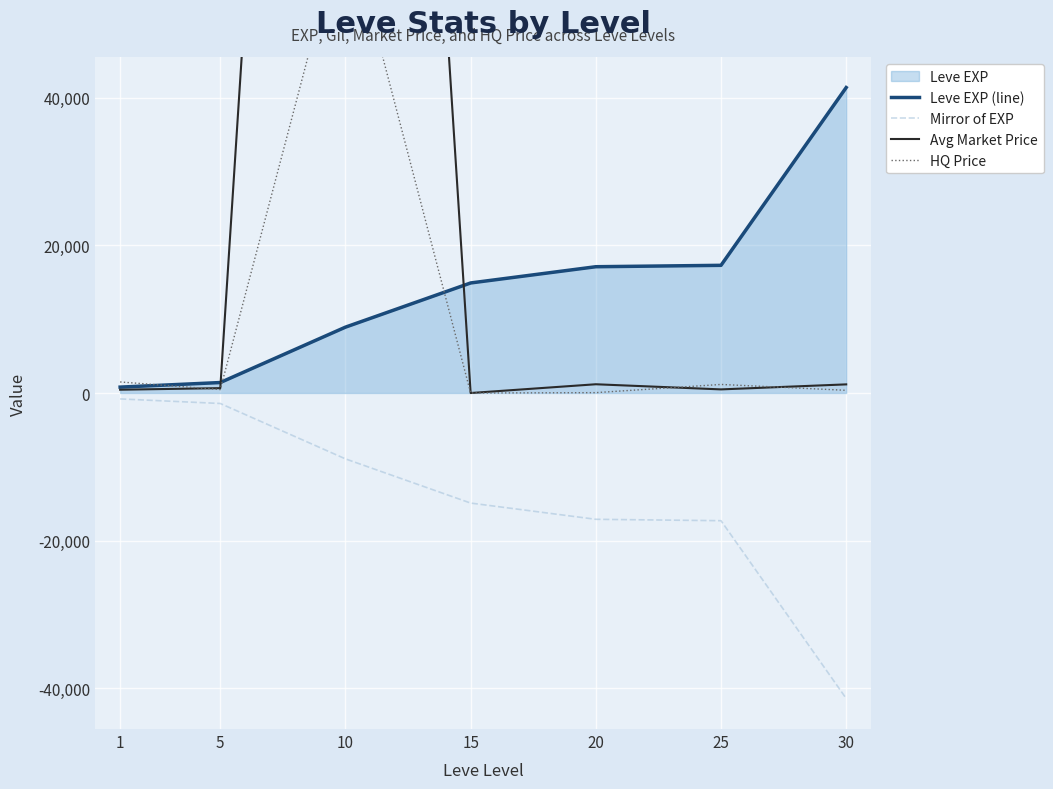

True or false: HQ Price and Mirror of EXP intersect in this chart.

False